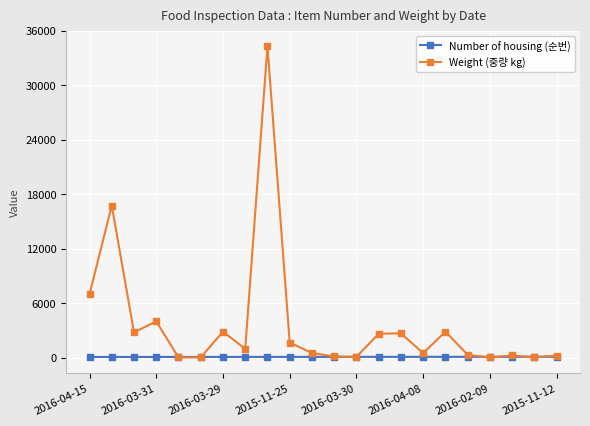

How many categories are shown in the chart?

22